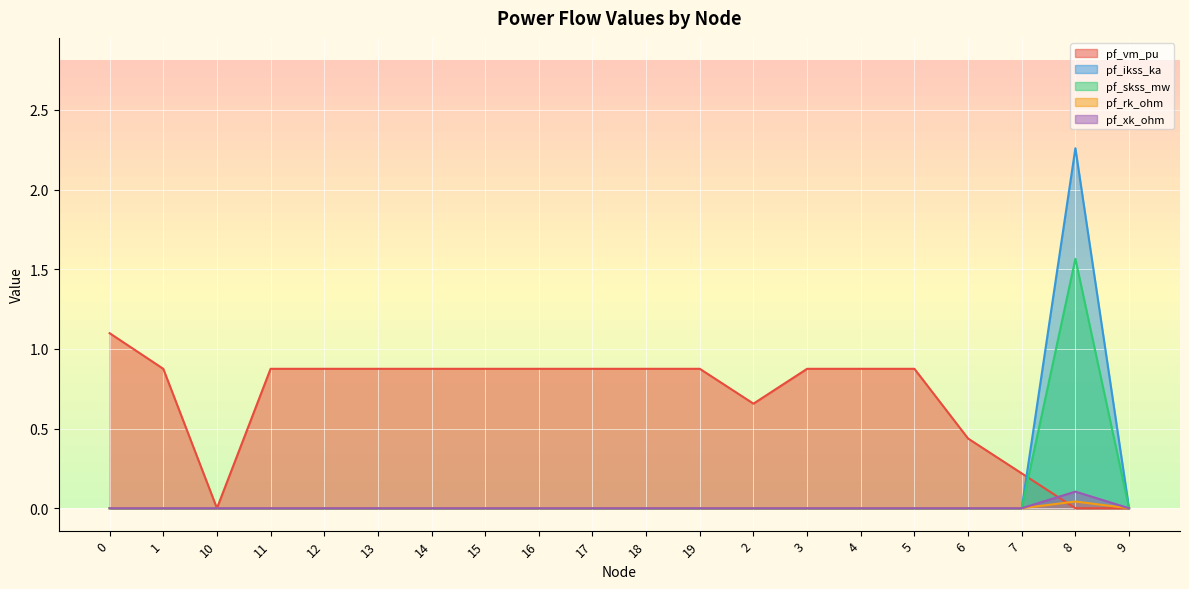

Which label corresponds to the largest value in the chart?

8